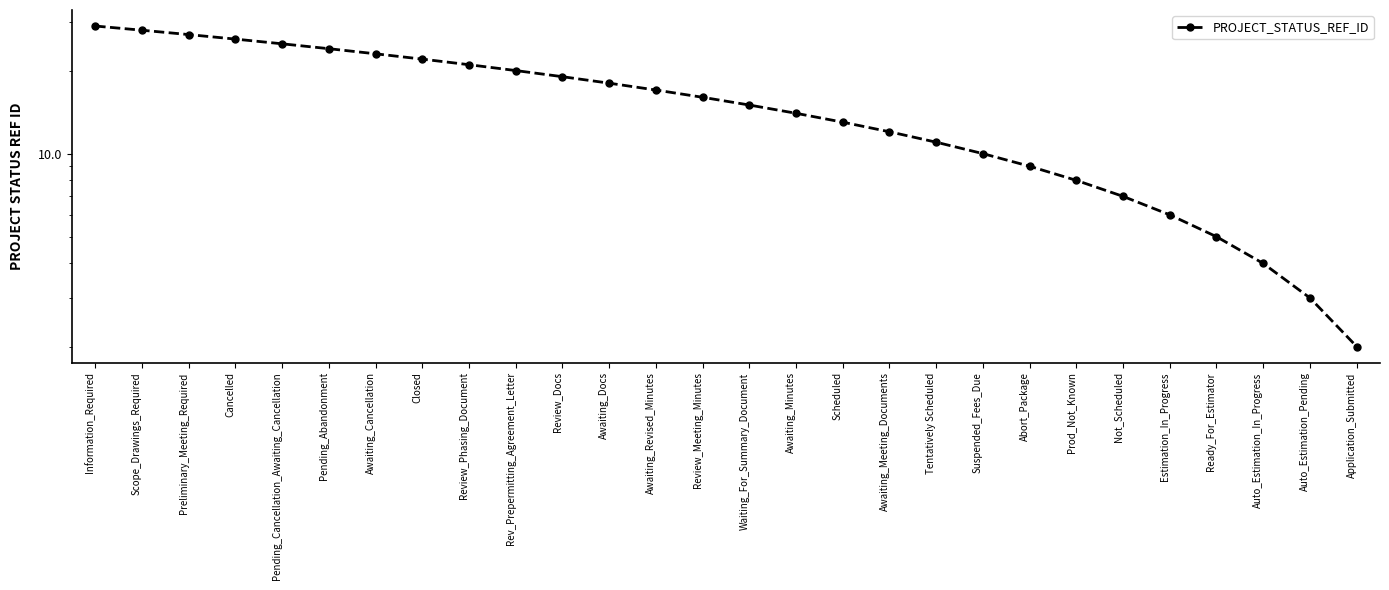

How many lines are shown in the chart?

1